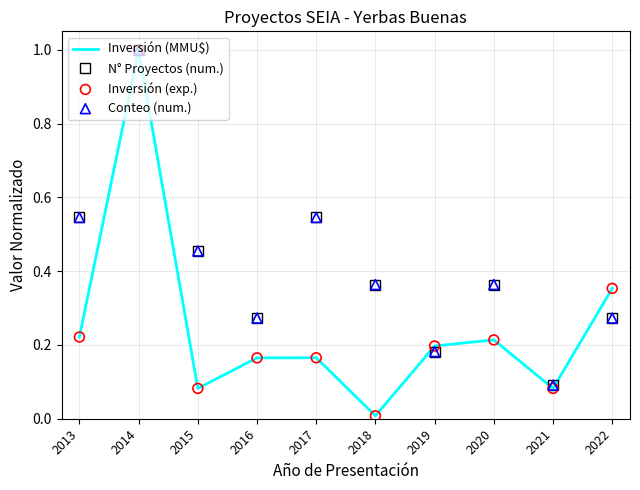

Which series has the largest range (max minus min)?

Inversión (MMU$)